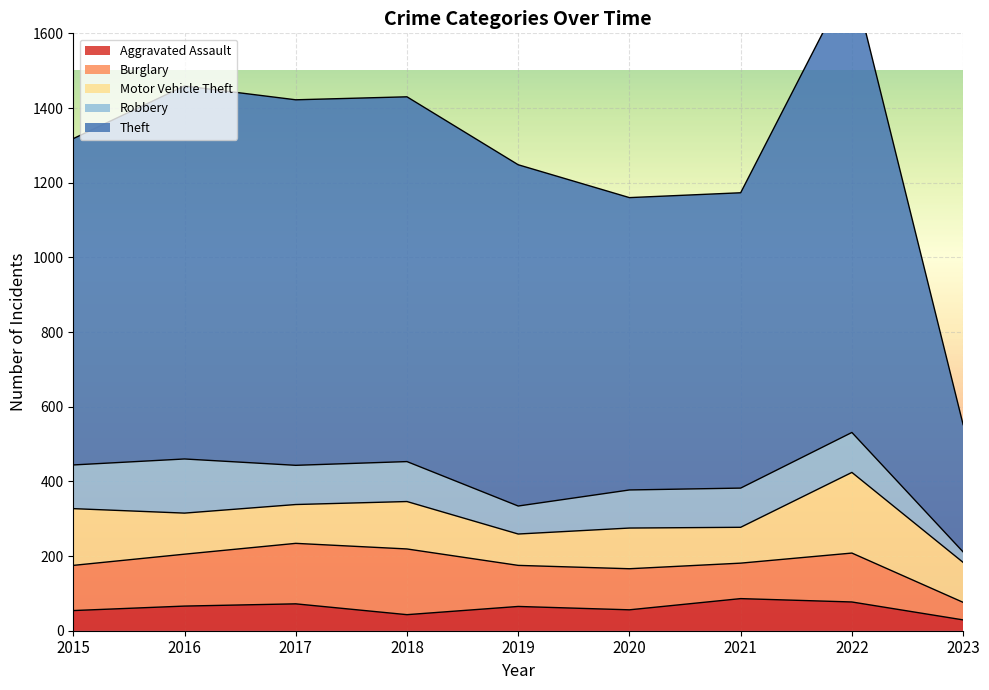

What is the greatest value displayed?

1222